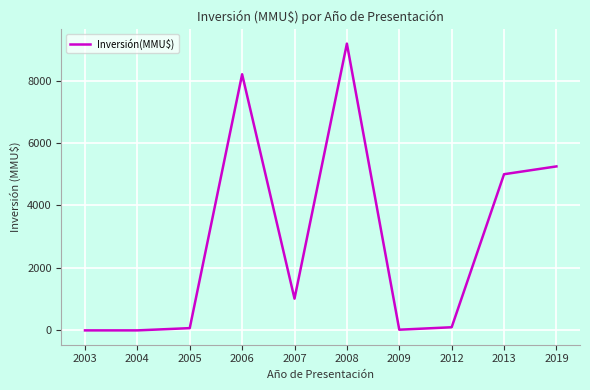

What is the change in value from 2008 to 2019?

-3931